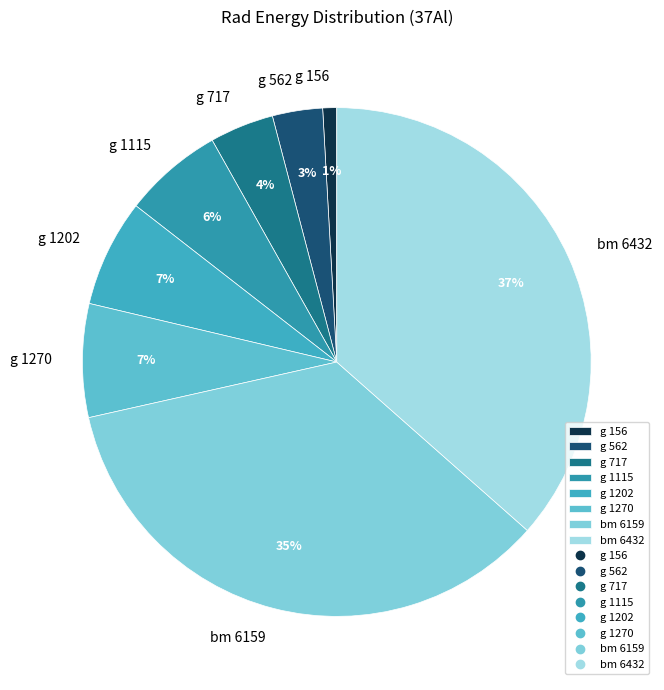

Is the sum of g 717 and g 156 greater than half?

No